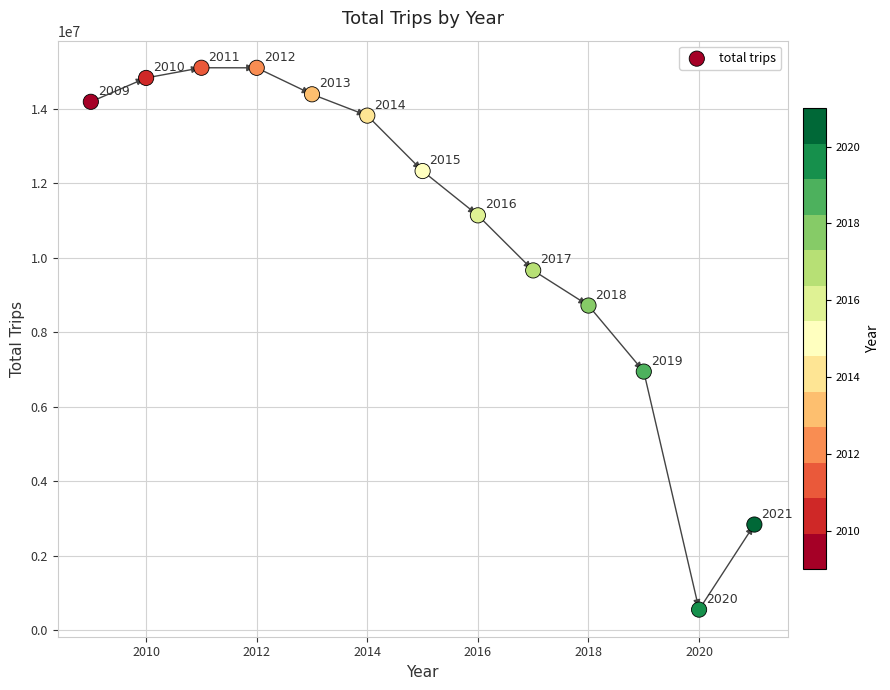

What is the range of Y values (max minus min)?

14548104